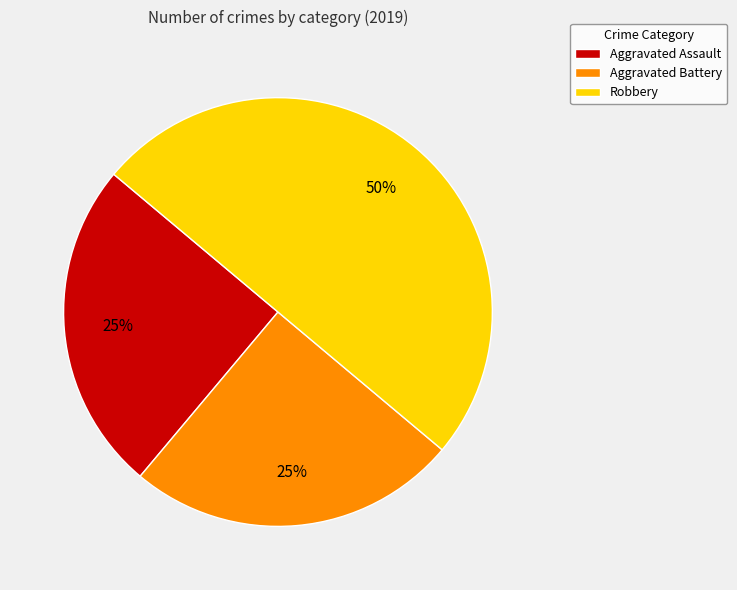

To the nearest percent, what is the difference between the Aggravated Assault and Robbery slice percentages?

25%